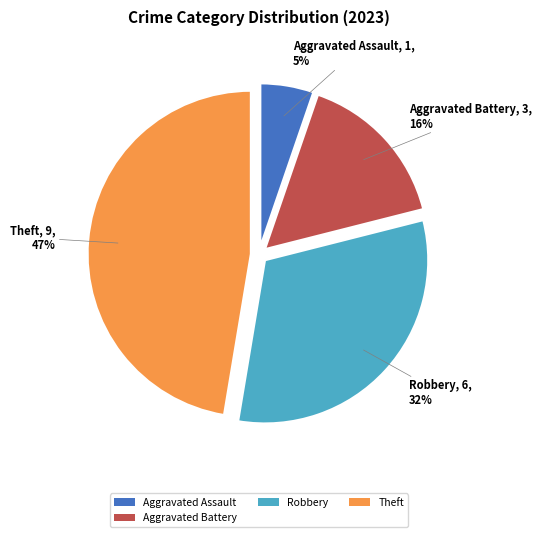

To the nearest percent, what is the average slice percentage?

25%